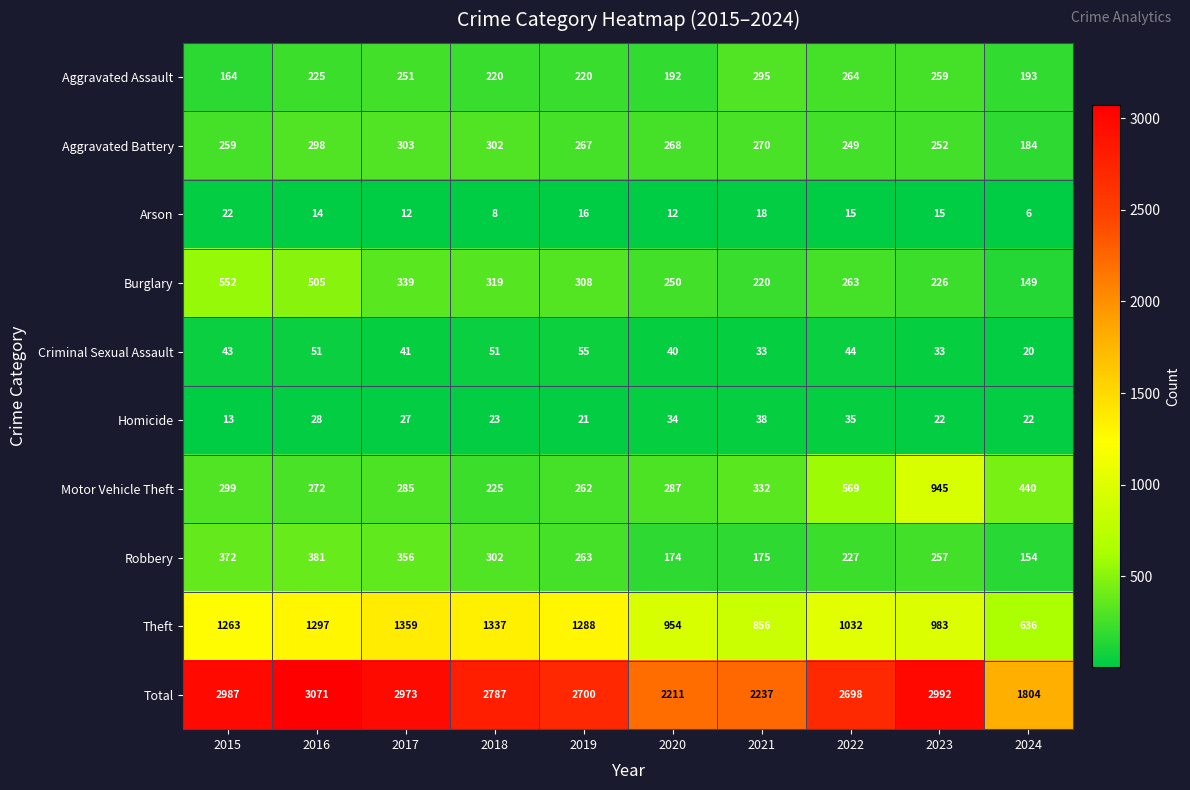

At how many categories does at least one series exceed 1373?

10